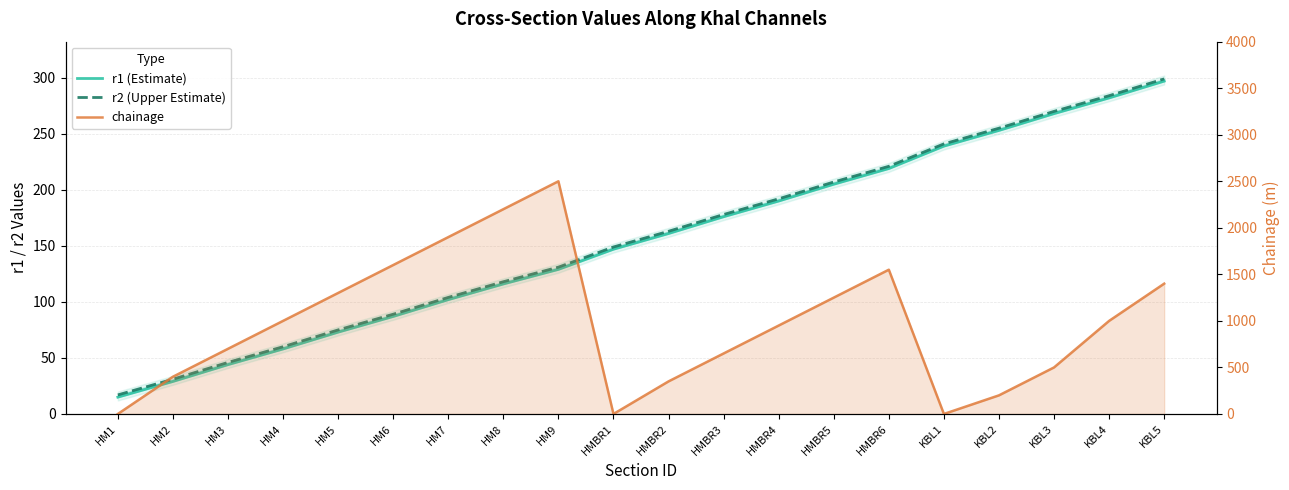

What is the difference between the highest and lowest values at HM9?

2371